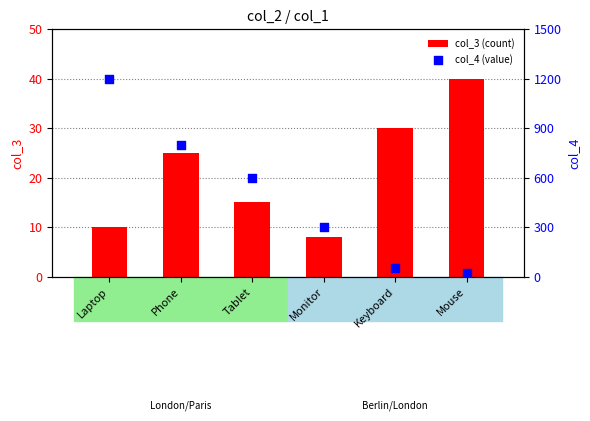

Which series has the largest total across all categories?

col_4 (value)